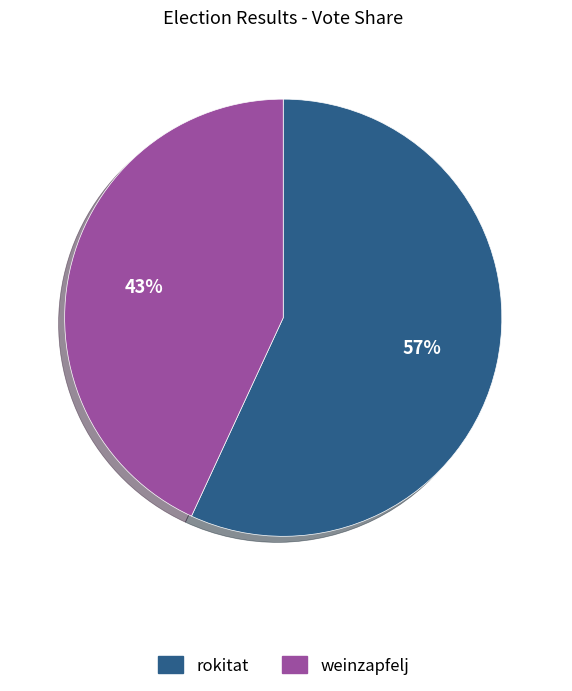

The rokitat slice represents 57% of the pie. True or false?

True